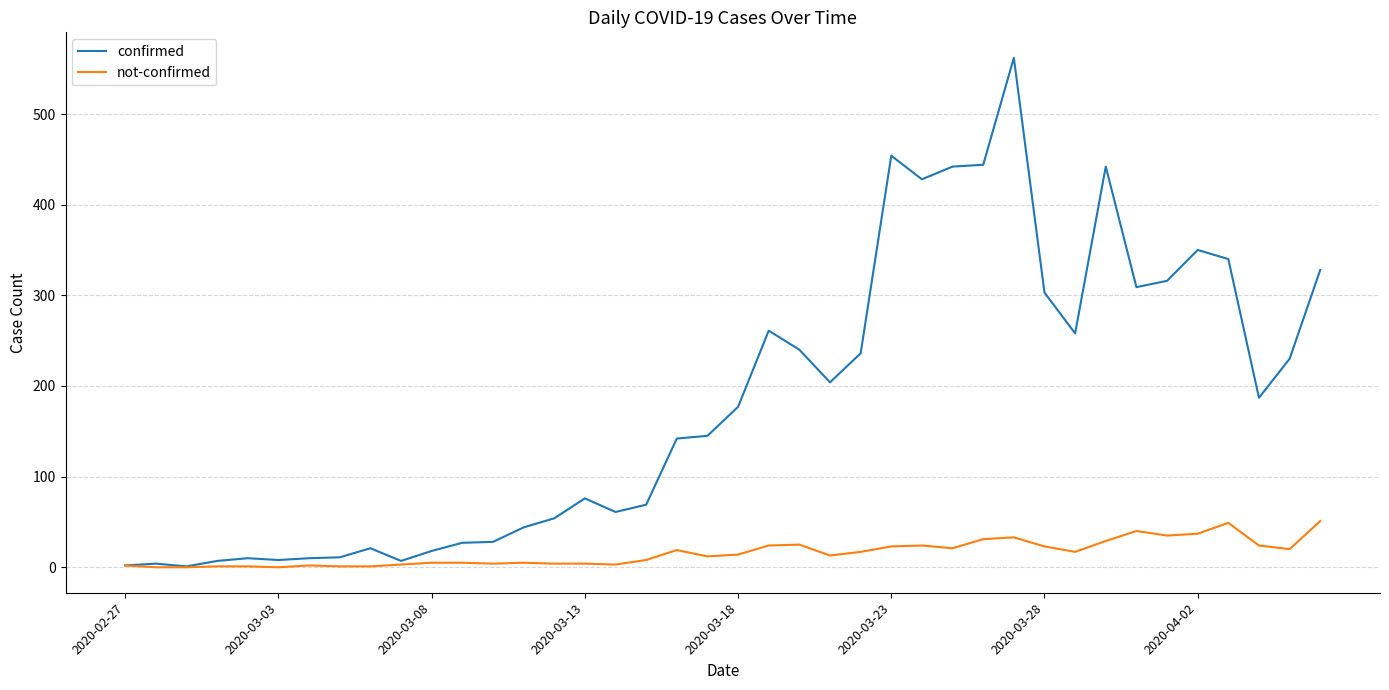

Which series has the widest spread of values?

confirmed